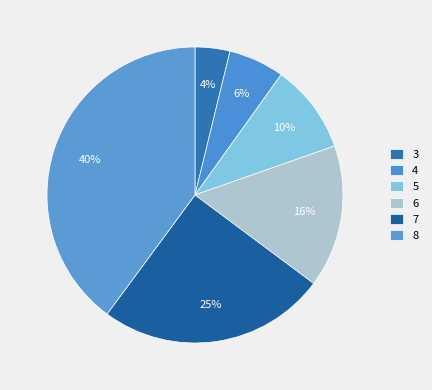

How many slices are in this pie chart?

6